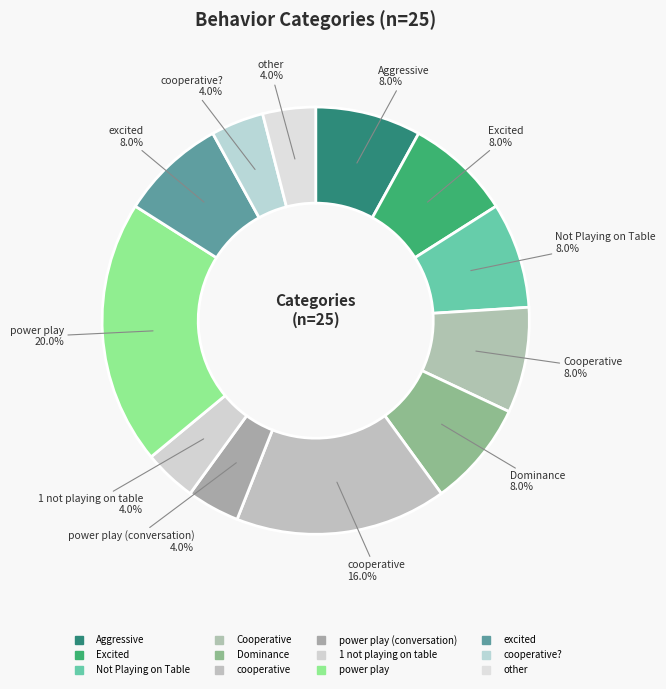

How many segments does this pie chart have?

12